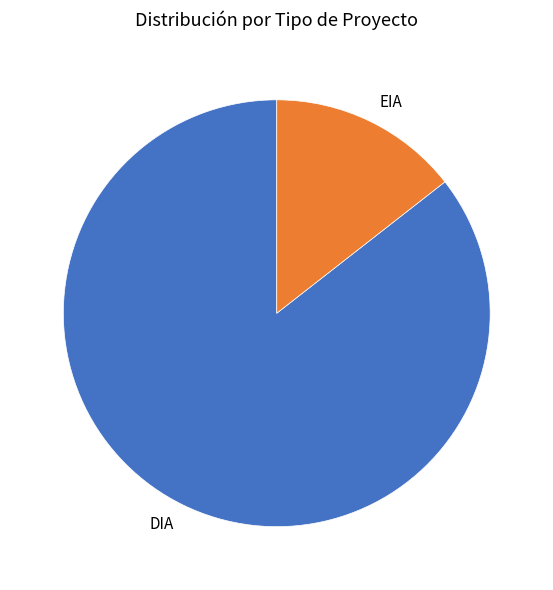

How many segments does this pie chart have?

2